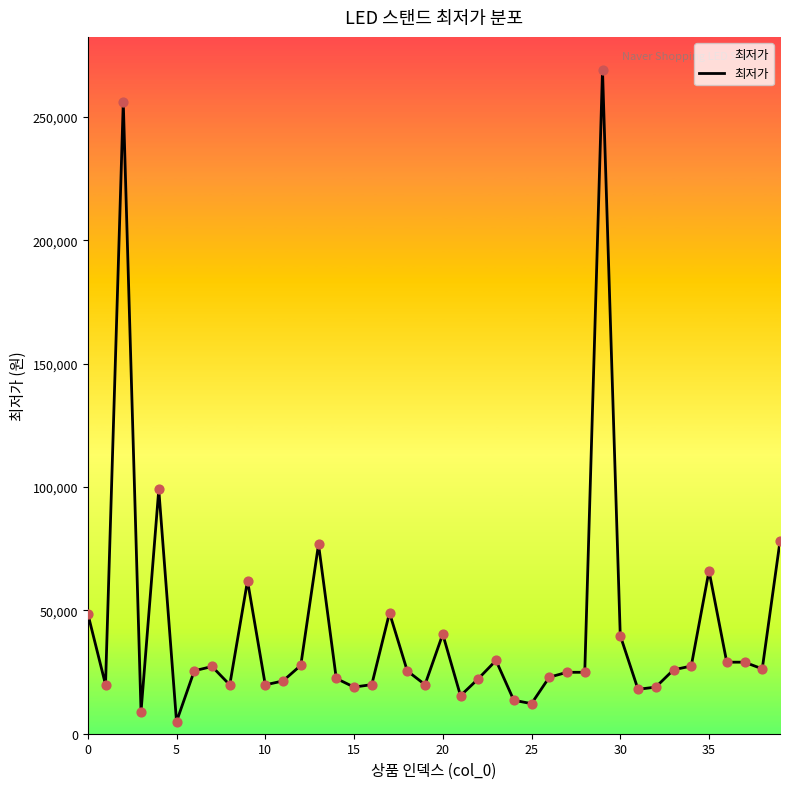

What is the maximum value shown in the chart?

269000